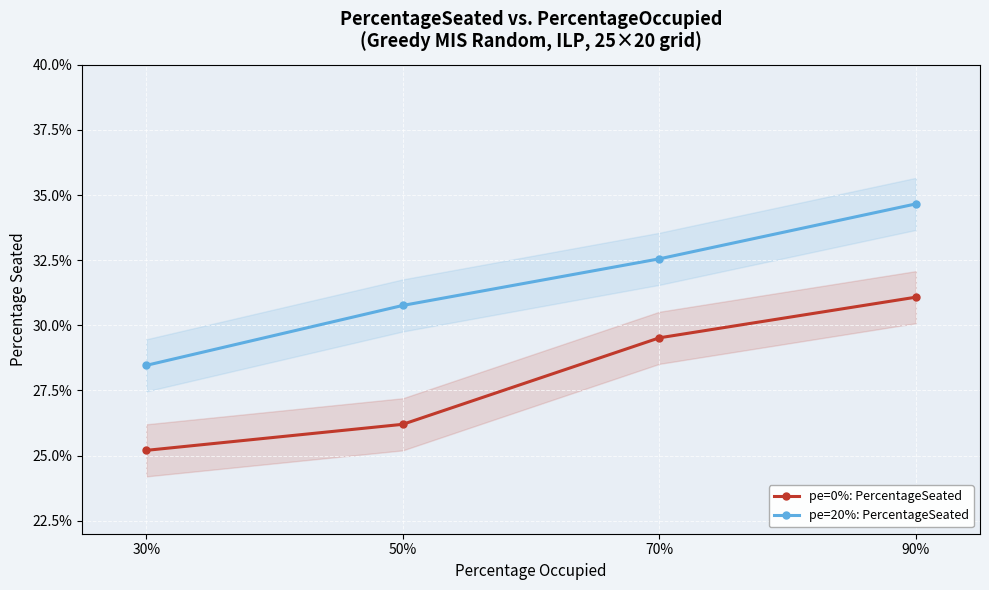

Between 30% and 70%, which series saw the biggest shift?

pe=0%: PercentageSeated